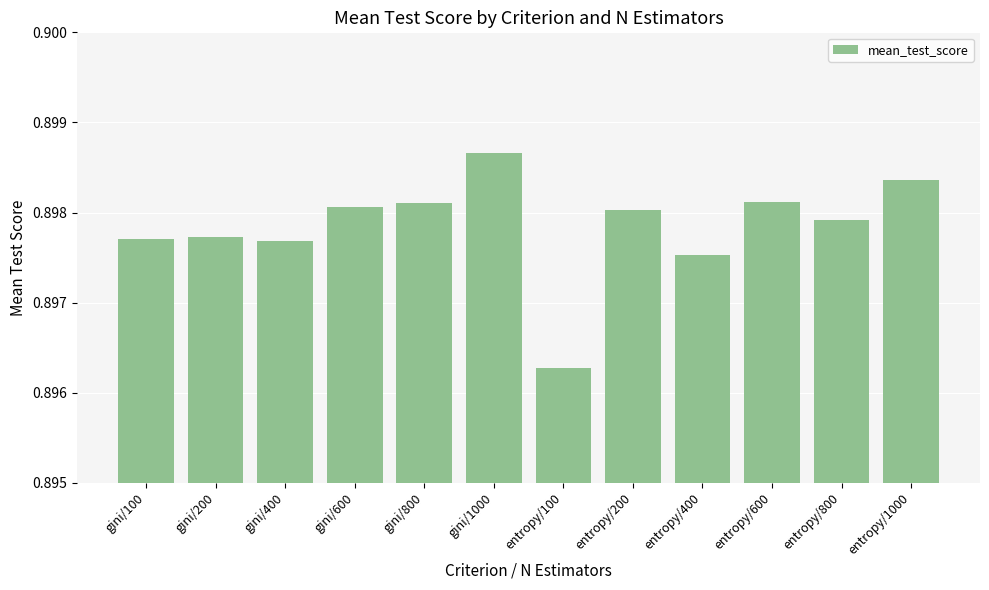

The value at entropy/800 is 0.5. True or false?

False